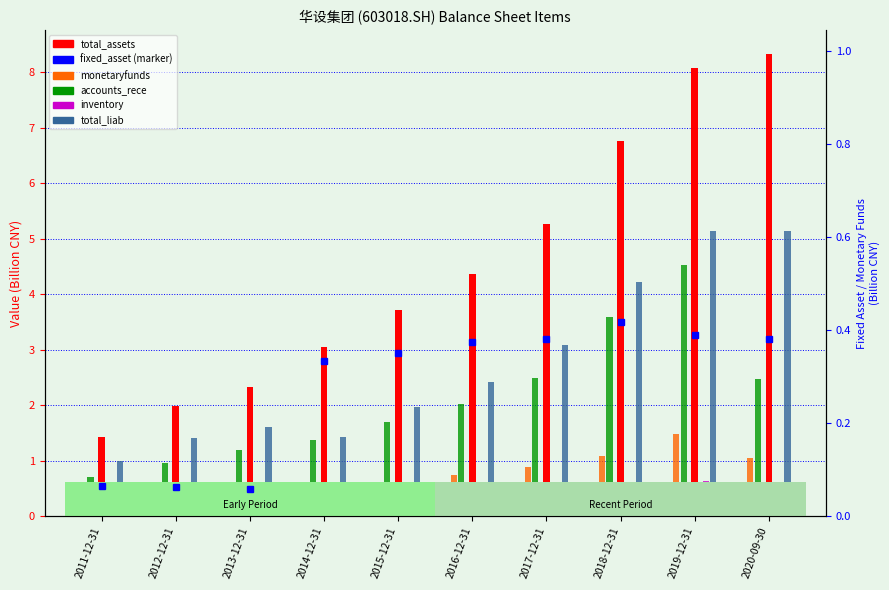

Which series has the largest total across all categories?

total_assets